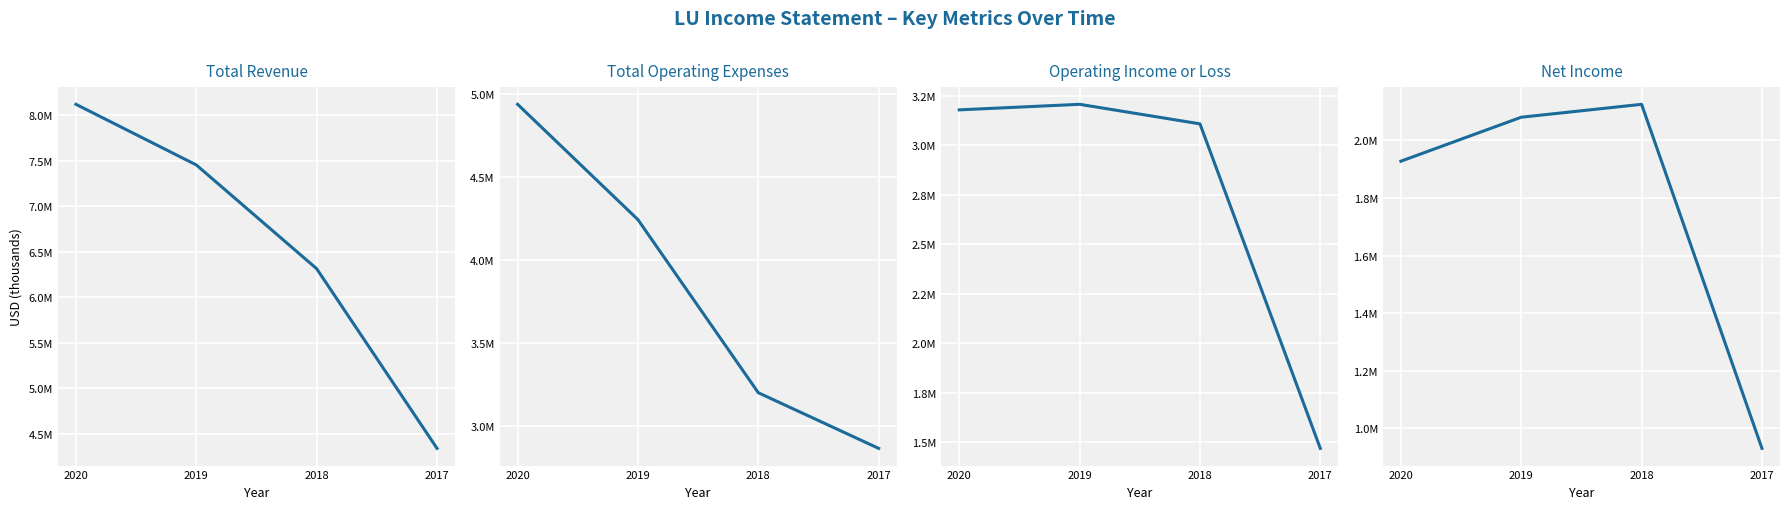

What is the highest value of the Total Revenue series?

8117300